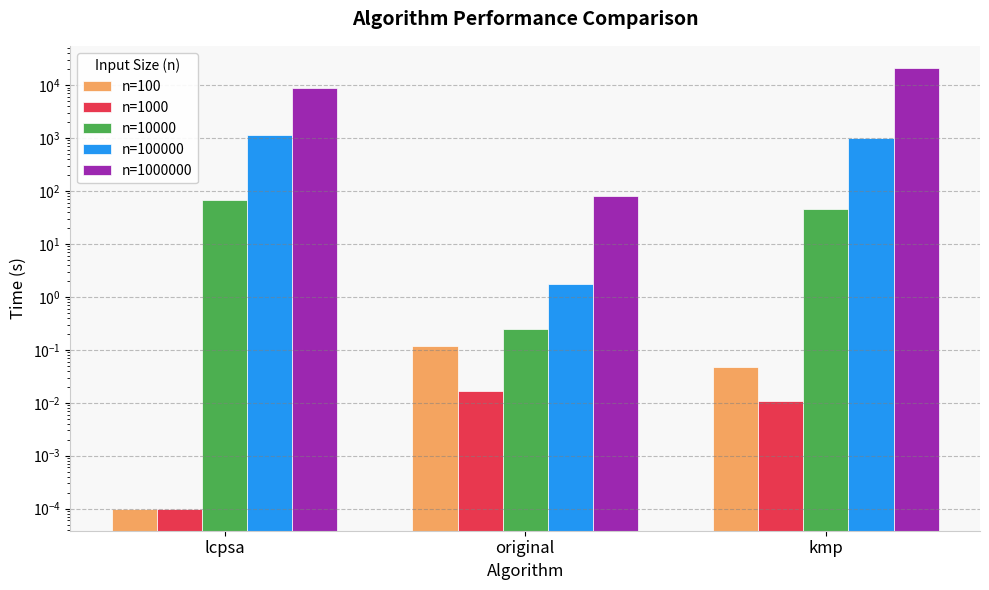

What is the sum of all n=1000000 values?

30170.2